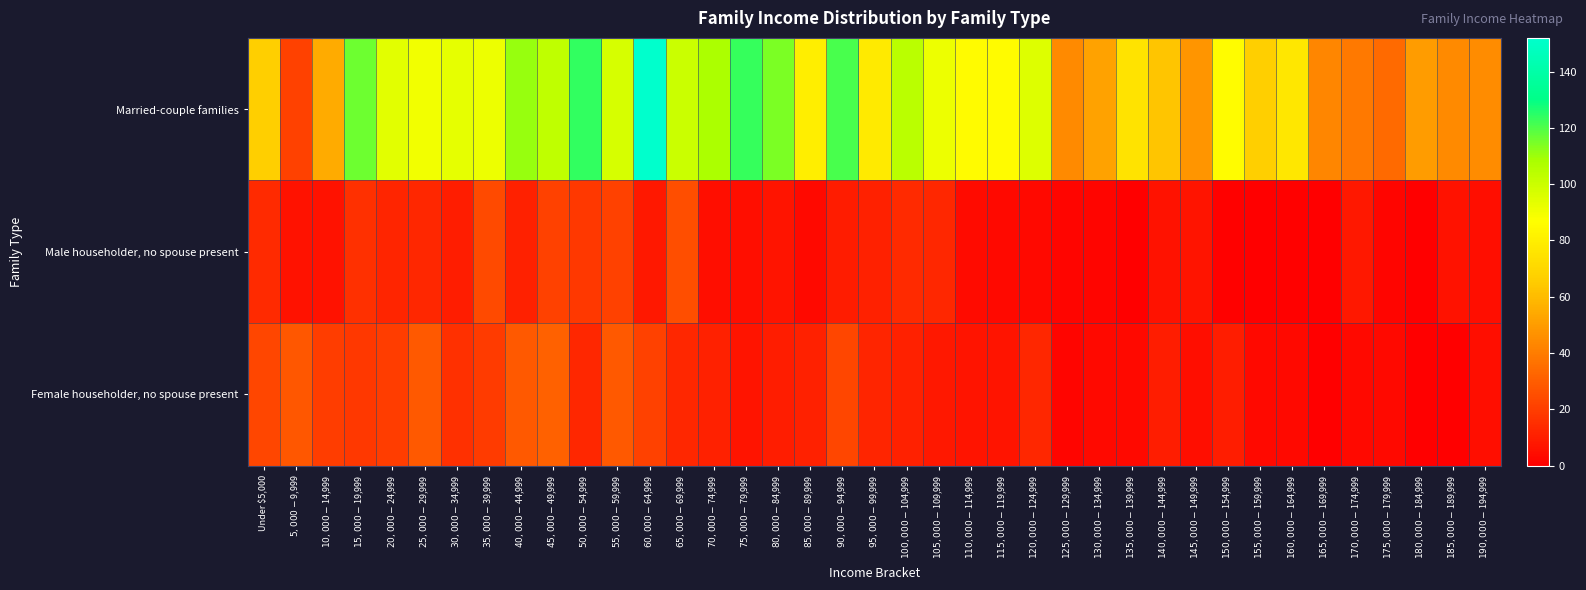

What is the total value across all series at $70,000-$74,999?

124